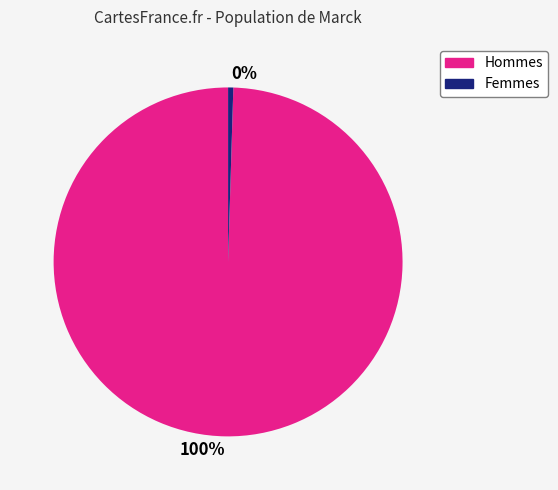

Is it true that Femmes is 11% of the pie?

False